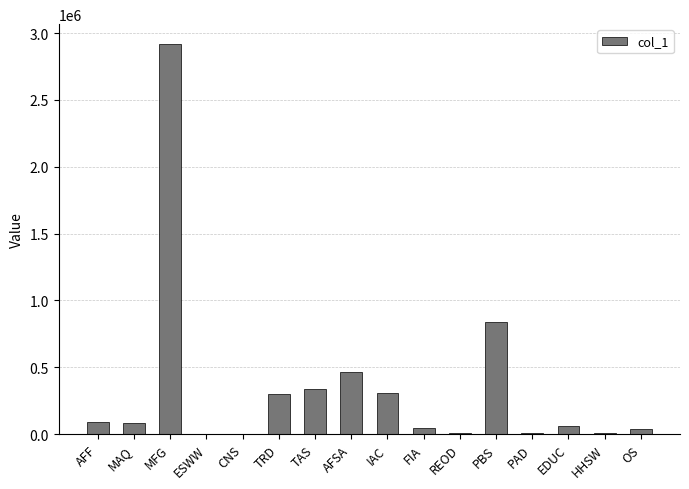

What is the greatest value displayed?

2920941.8